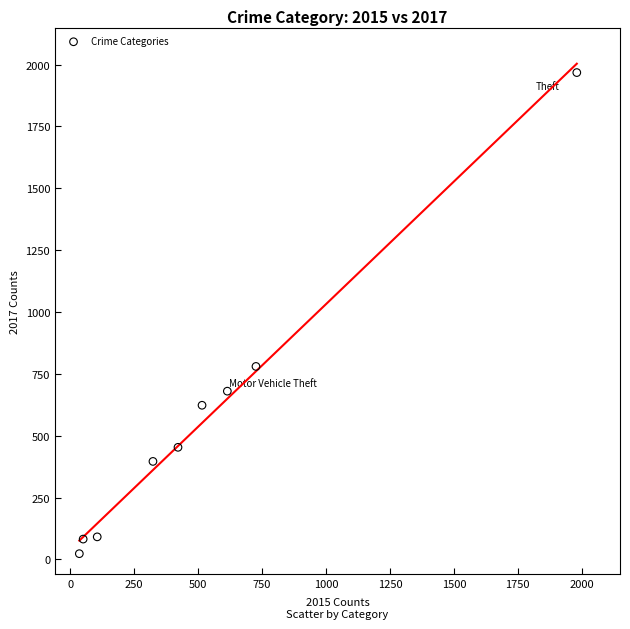

What Y value in the scatter plot is closest to 995?

780